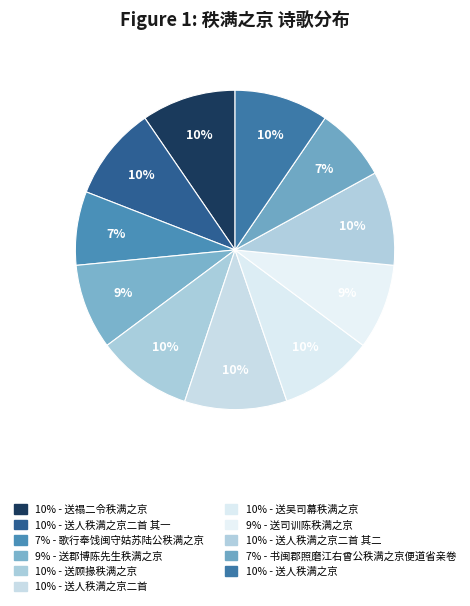

How many slices are in this pie chart?

11